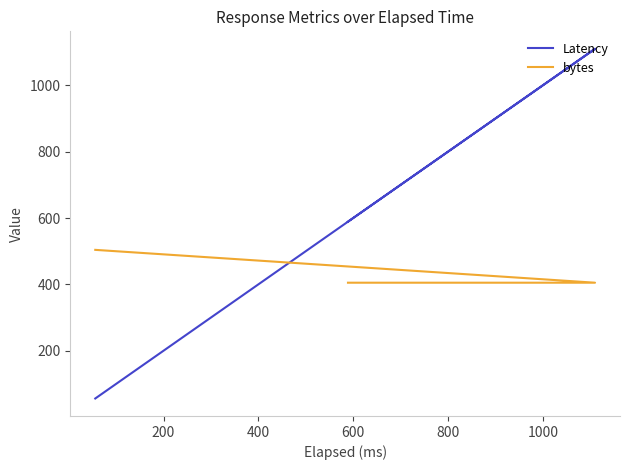

What is the maximum value shown in the chart?

1110